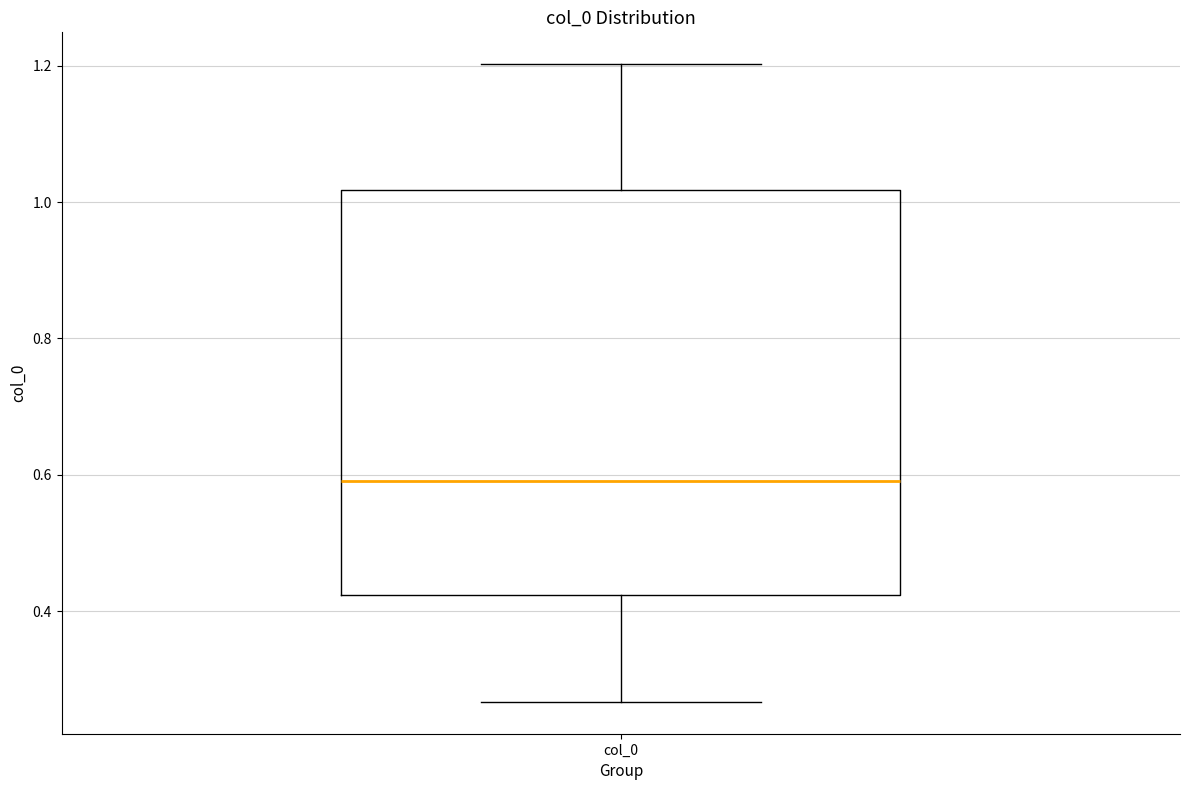

Read this box plot against the y-axis: the position of the median line, the range covered by the box, and the ends of both whiskers. The values are not printed on the chart, so give them approximately, as read against the axis.

median 0.60, box 0.42 to 1.02, whiskers 0.26 to 1.20